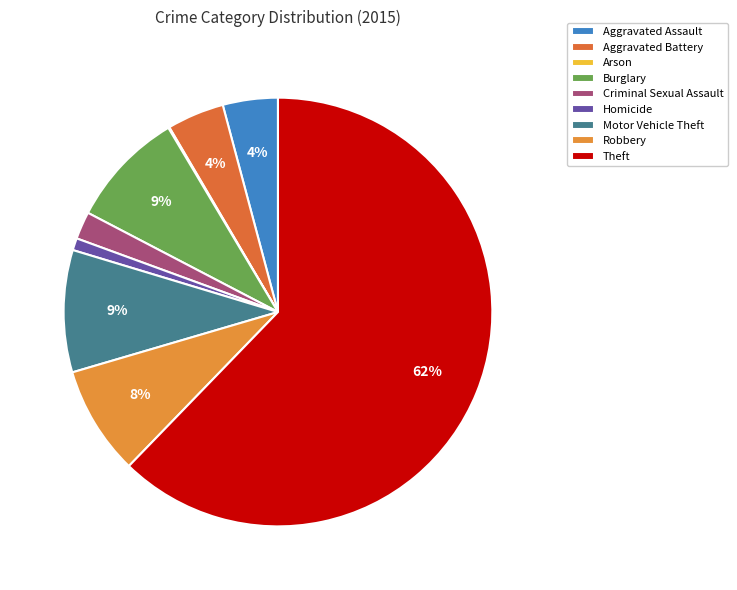

How many segments does this pie chart have?

9